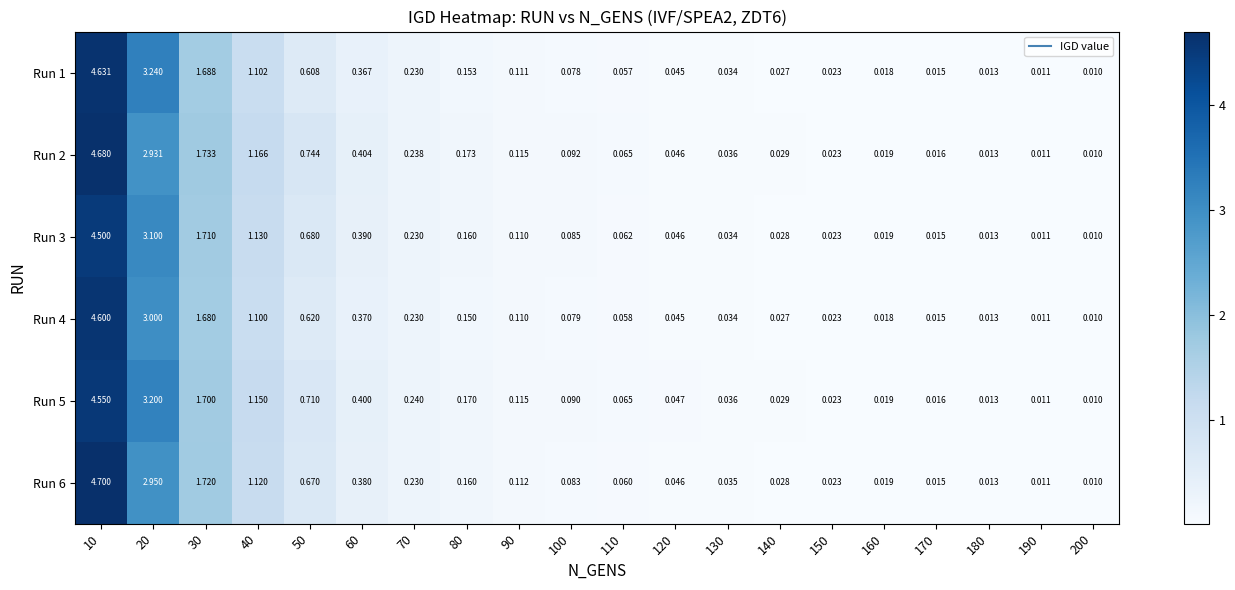

Is the value of Run 3 at 30 greater than the value of Run 5 at 80?

Yes